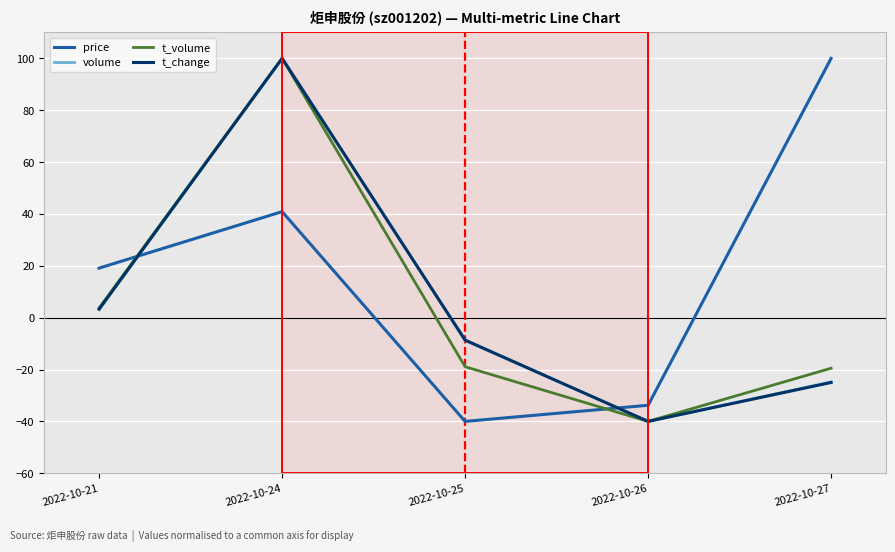

List the labels in order of price value, smallest first.

2022-10-25, 2022-10-26, 2022-10-21, 2022-10-24, 2022-10-27